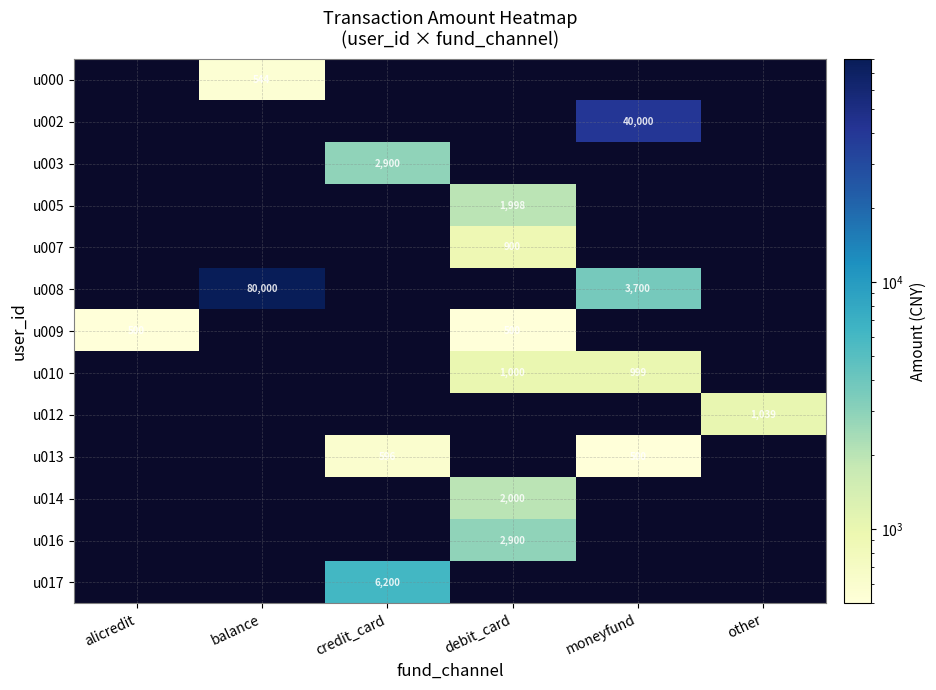

Which label corresponds to the smallest value in the chart?

alicredit